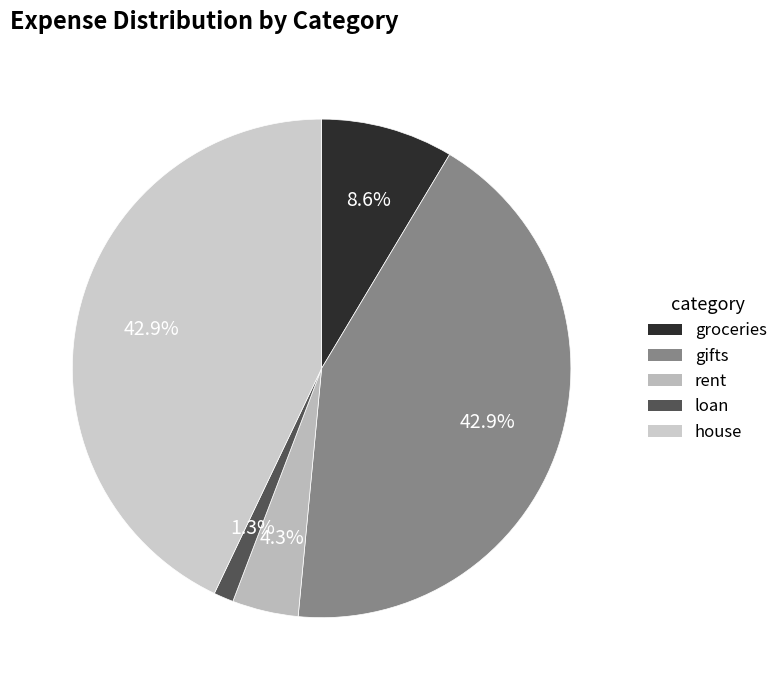

How many segments does this pie chart have?

5